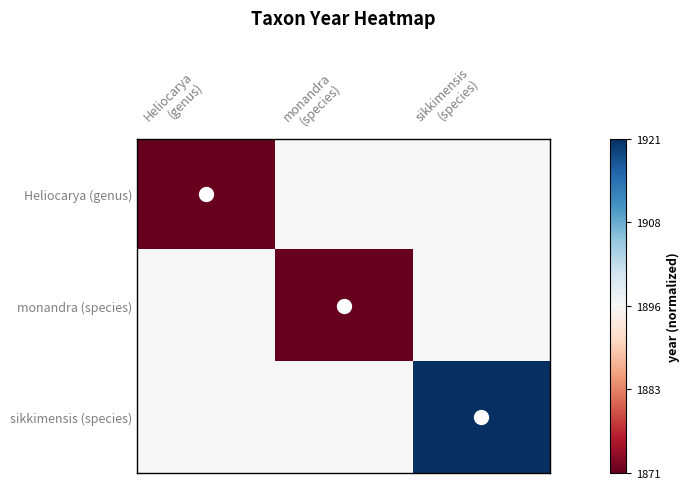

Reading left to right, extract all data points from this chart.

Heliocarya (genus): Heliocarya
(genus)=-1	monandra
(species)=0	sikkimensis
(species)=0
monandra (species): Heliocarya
(genus)=0	monandra
(species)=-1	sikkimensis
(species)=0
sikkimensis (species): Heliocarya
(genus)=0	monandra
(species)=0	sikkimensis
(species)=1